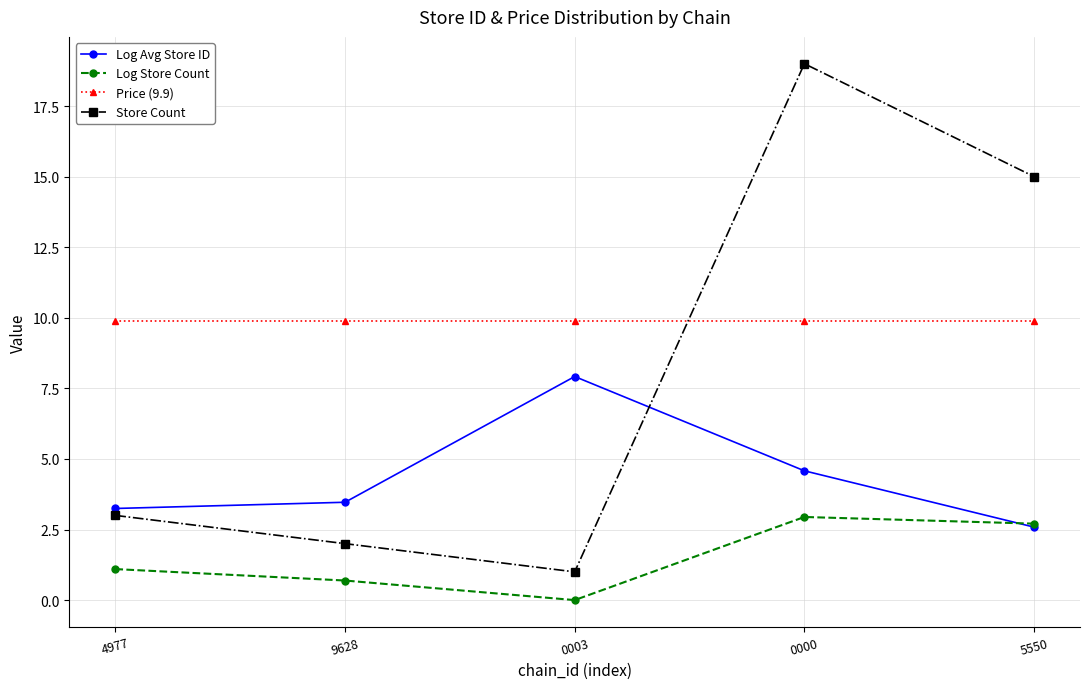

At 0003, list the series in order from largest to smallest.

Price (9.9), Log Avg Store ID, Store Count, Log Store Count